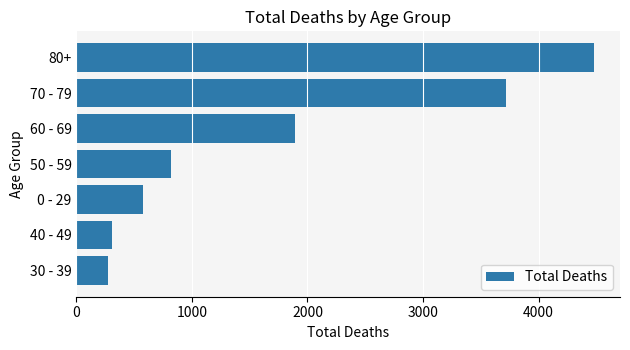

What is the difference between the maximum and minimum values?

4209